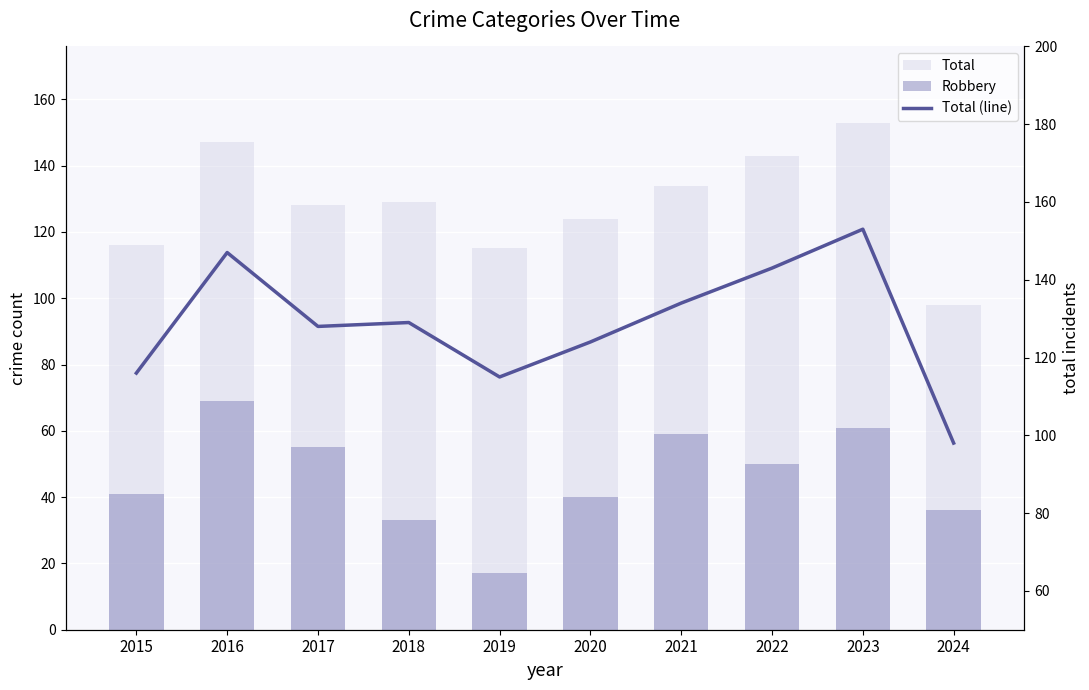

What is the value of the Total bar at the 6th from the left?

124